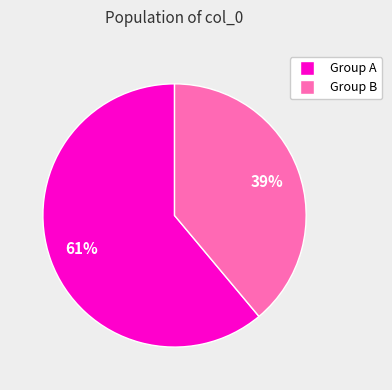

To the nearest percent, what is the average slice percentage?

50%